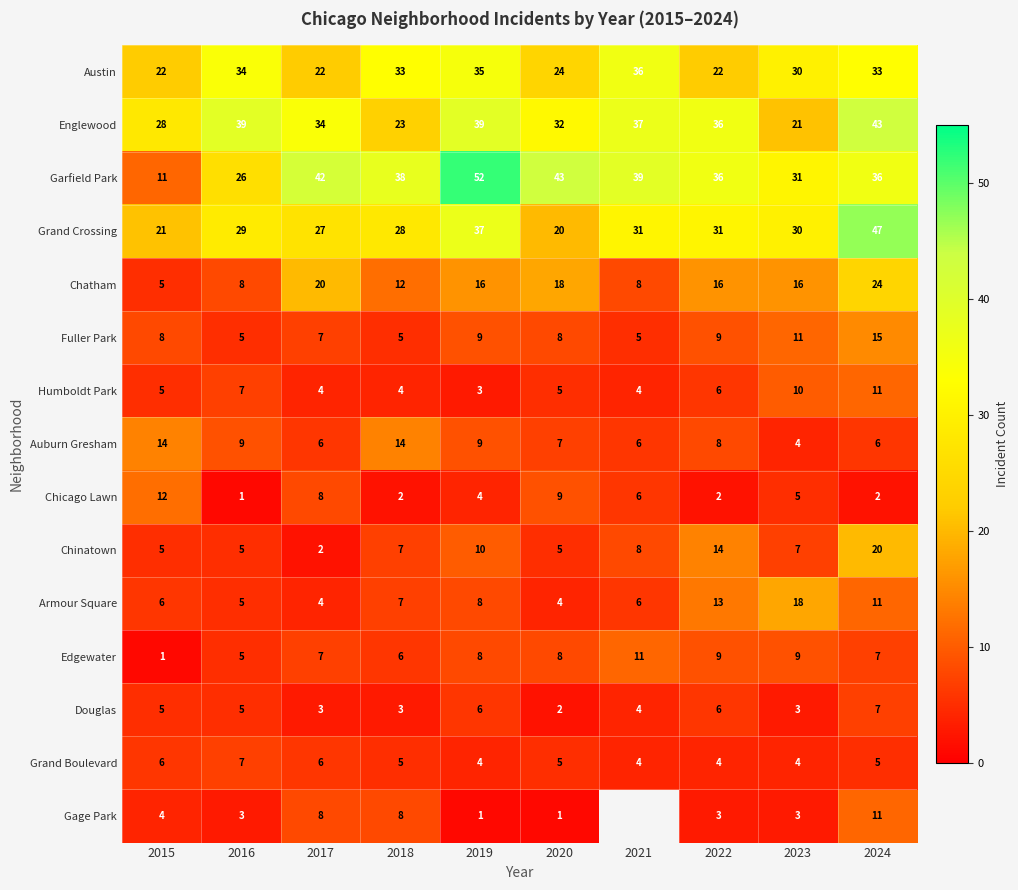

What is the total value across all series at 2015?

153